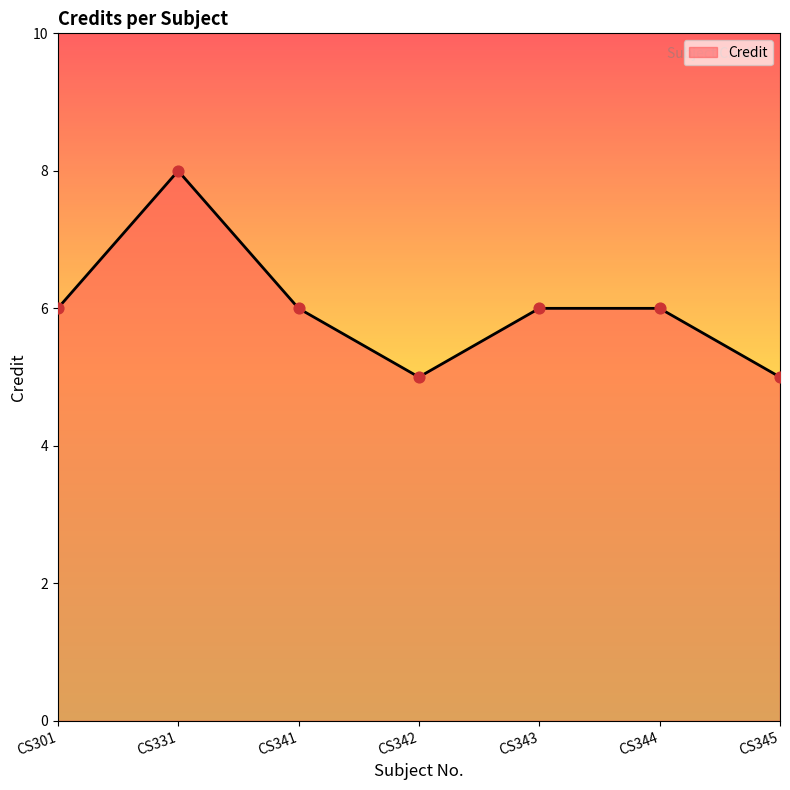

Approximately how many times larger is the value at CS344 compared to CS342?

1.2